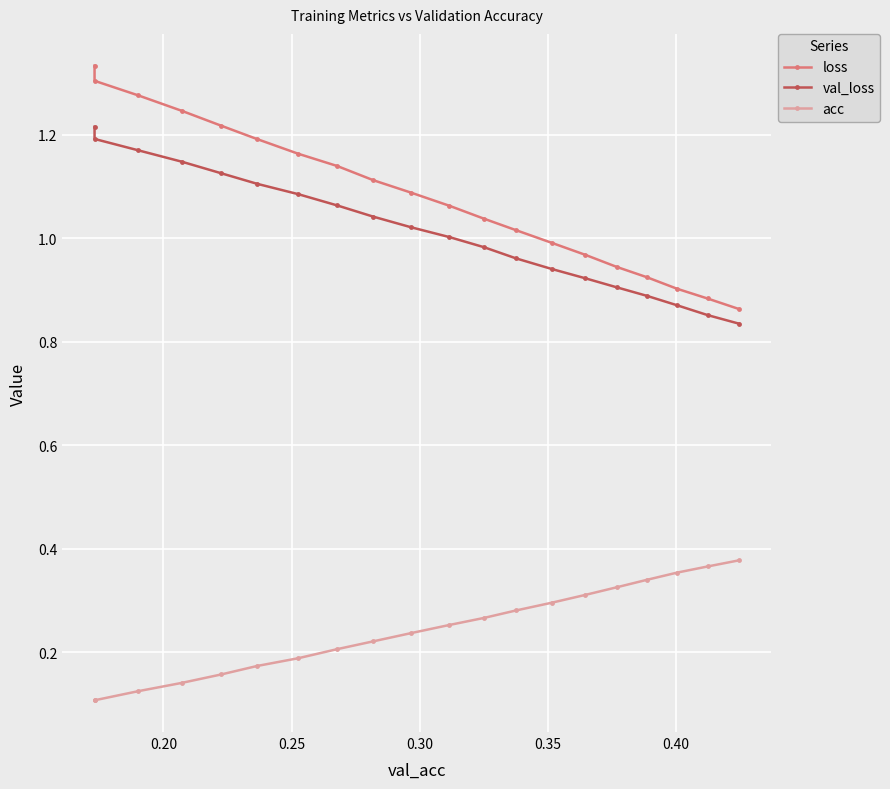

List the series in order of their peak value, highest first.

loss, val_loss, acc